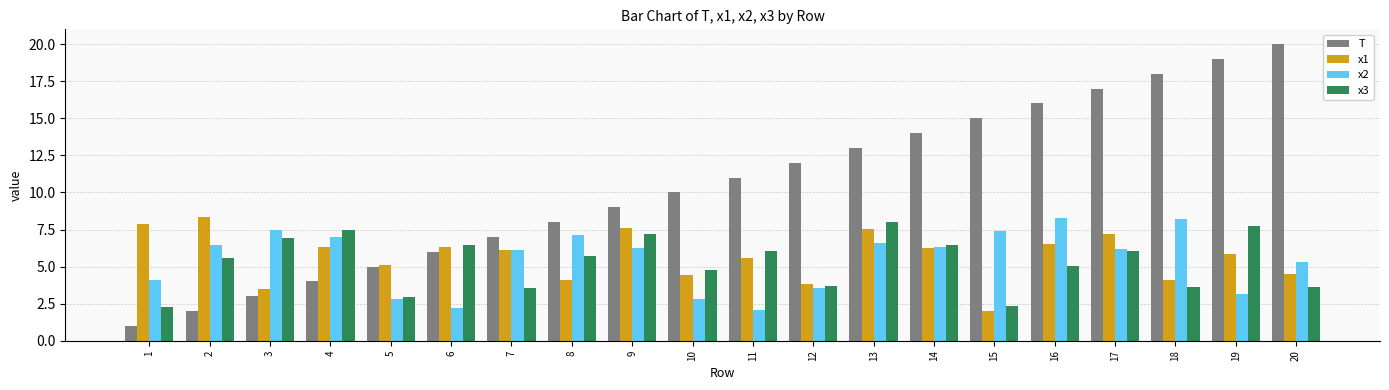

What is the approximate value of T at 15?

15.0